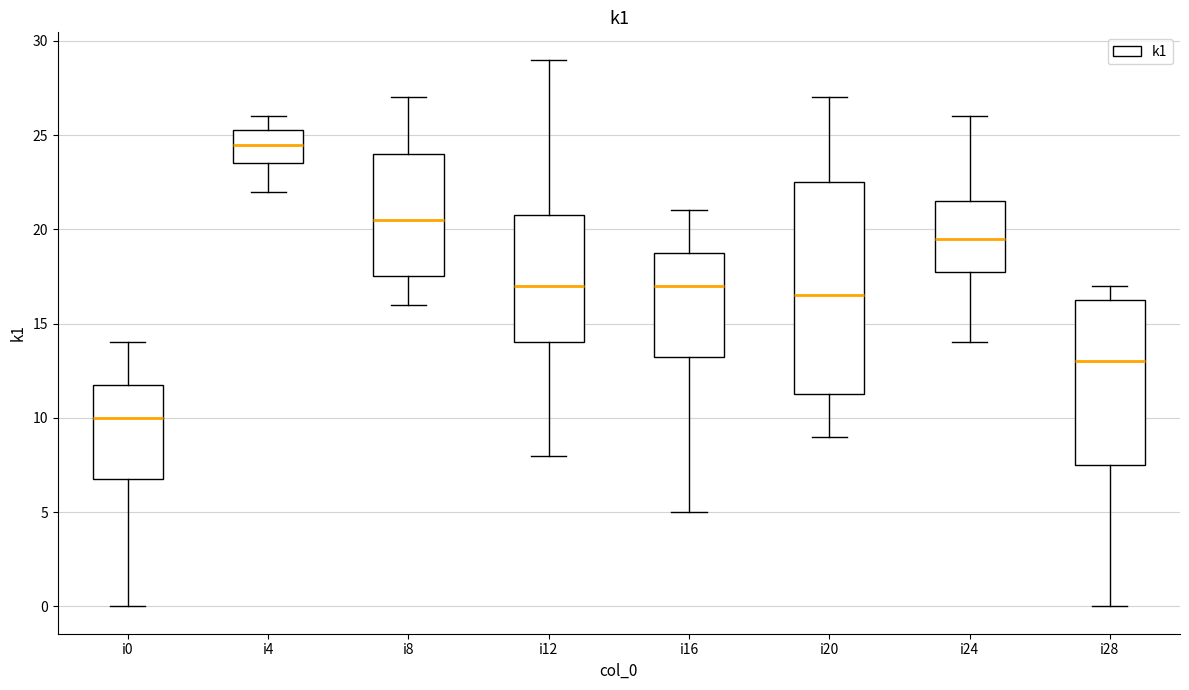

Comparing the boxes themselves (not the whiskers), which one is the tallest?

i20